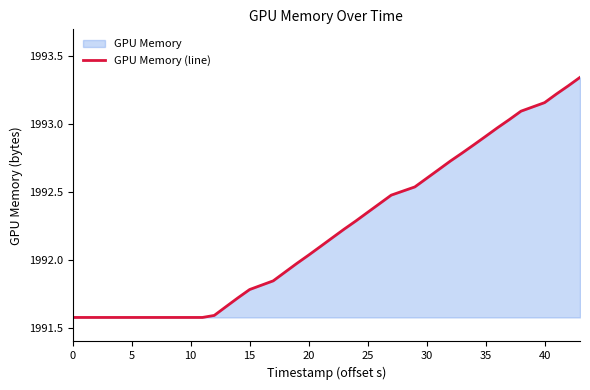

The chart shows a value of 3020.0 at 40. True or false?

False